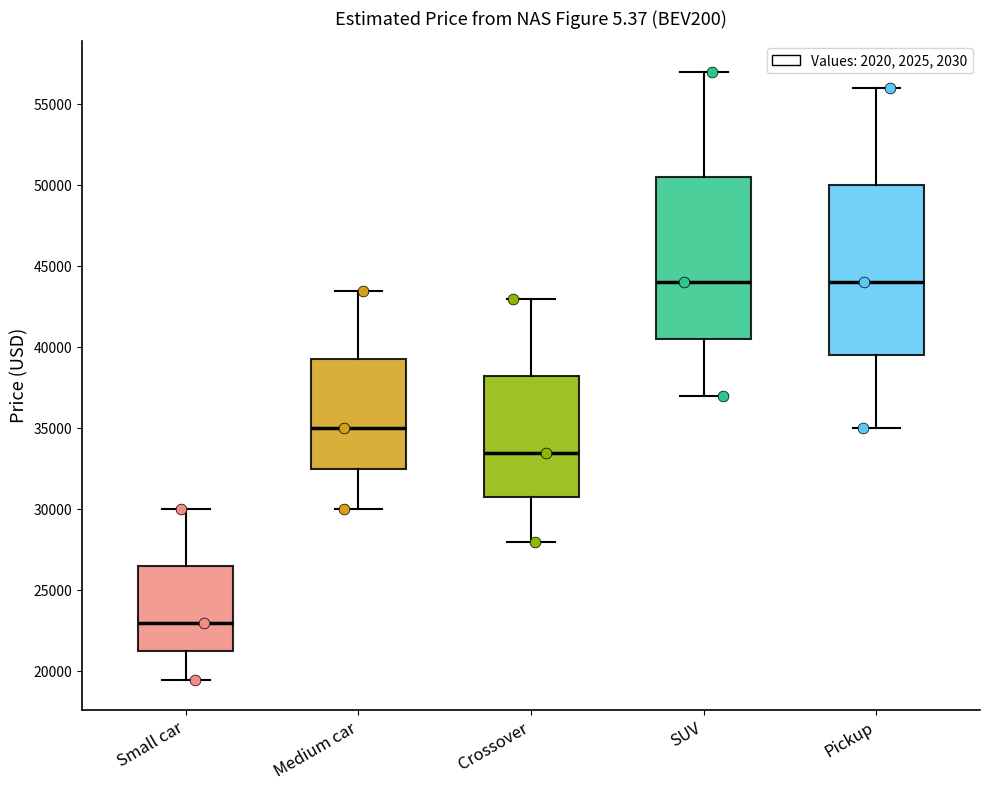

Reading left to right, read every box against the y-axis: the position of its median line, the range the box covers, and the ends of its whiskers. The values are not printed on the chart, so give them approximately, as read against the axis.

Small car: median 23000, box 21500 to 26500, whiskers 19500 to 30000
Medium car: median 35000, box 32500 to 39500, whiskers 30000 to 43500
Crossover: median 33500, box 31000 to 38500, whiskers 28000 to 43000
SUV: median 44000, box 40500 to 50500, whiskers 37000 to 57000
Pickup: median 44000, box 39500 to 50000, whiskers 35000 to 56000